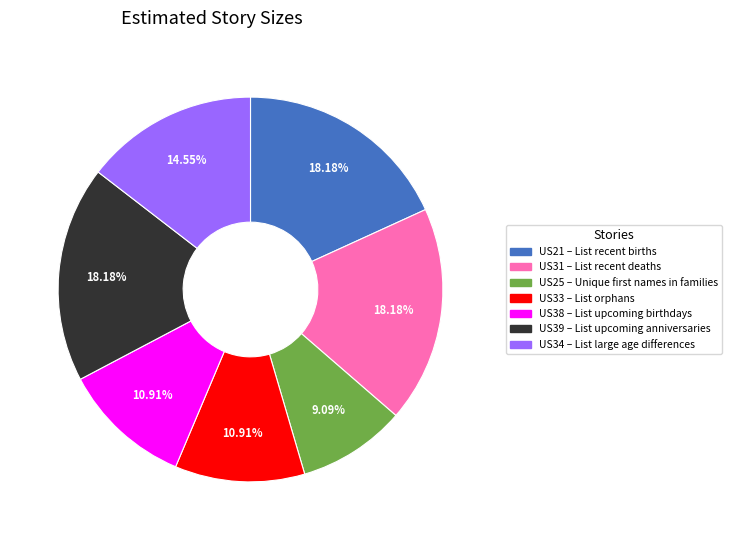

To the nearest percent, what is the difference between the US34 and US31 slice percentages?

4%